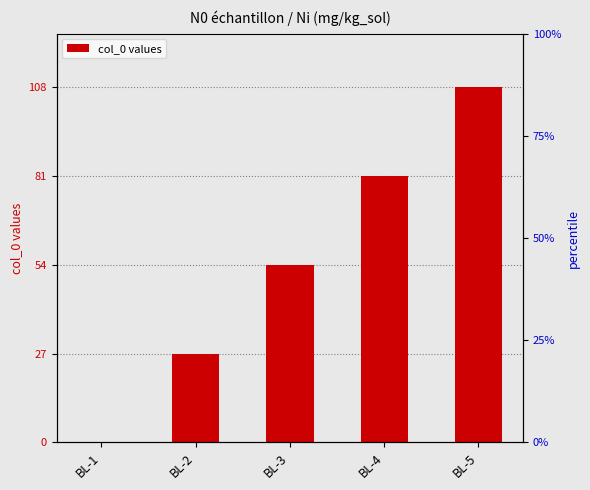

What is the difference between the values at BL-5 and BL-3?

54